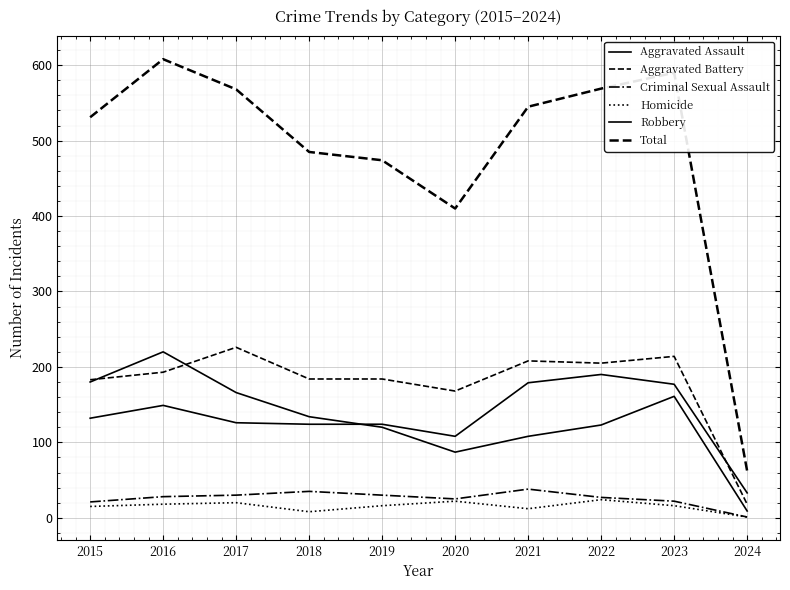

What is the average value of the Total series?

484